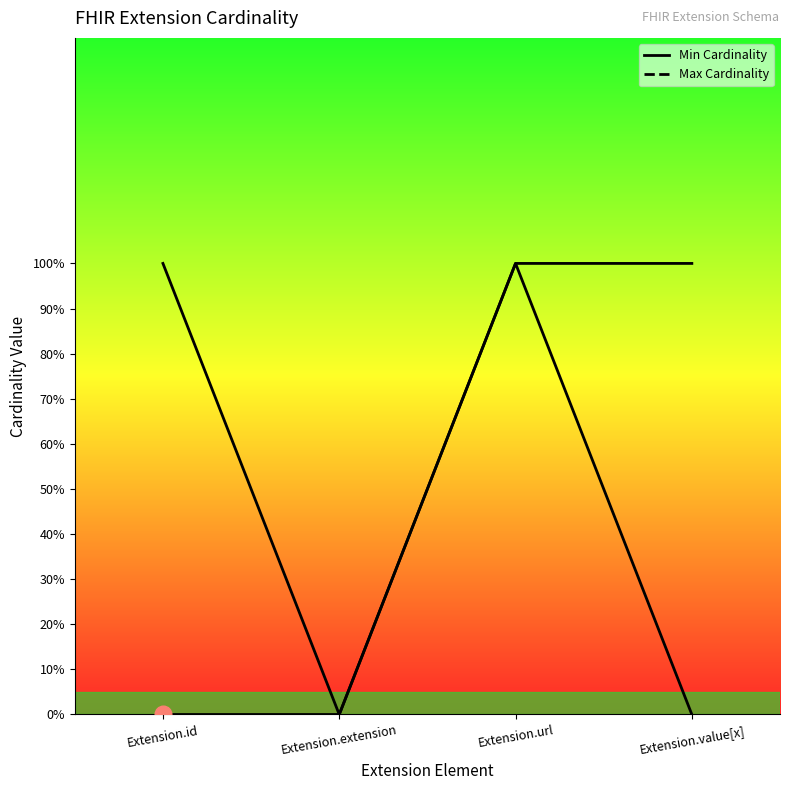

At how many categories does at least one series exceed 0?

3